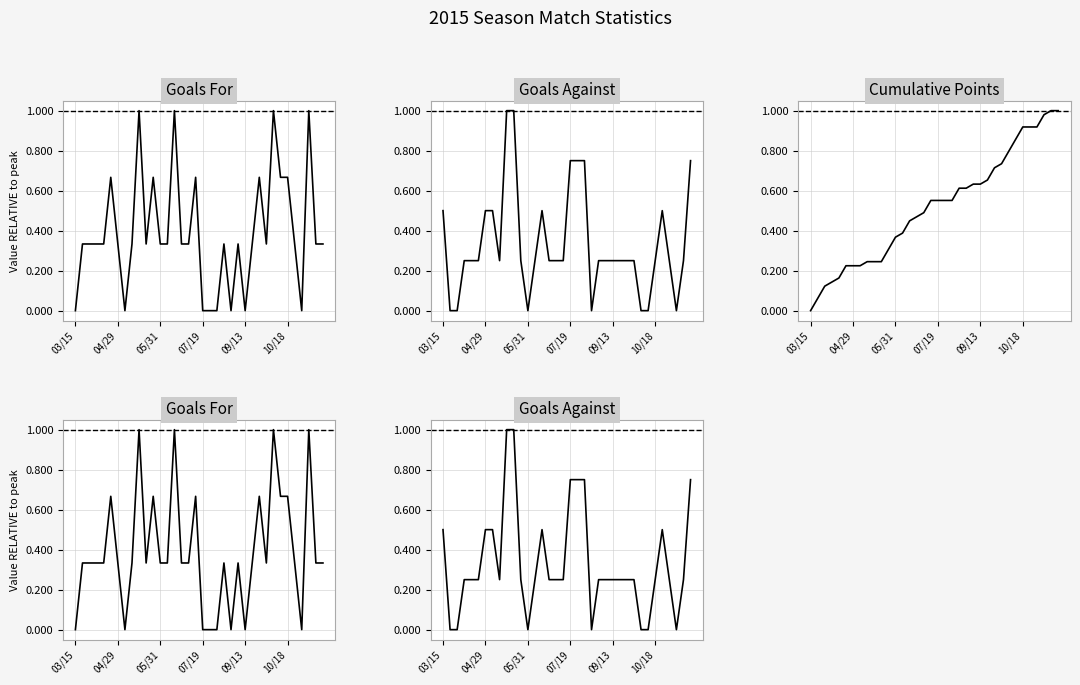

At 27, list the series in order from smallest to largest.

Goals Against, Goals For, Cumulative Points